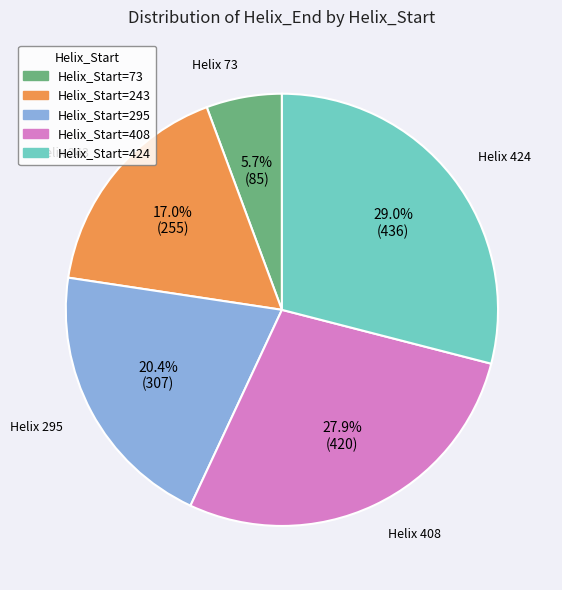

Is there any slice that represents more than half of the pie?

No